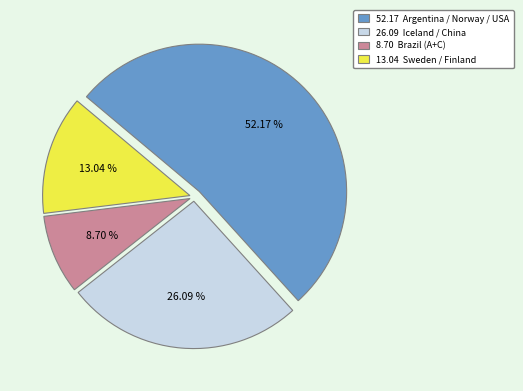

Is there any slice that represents more than half of the pie?

Yes